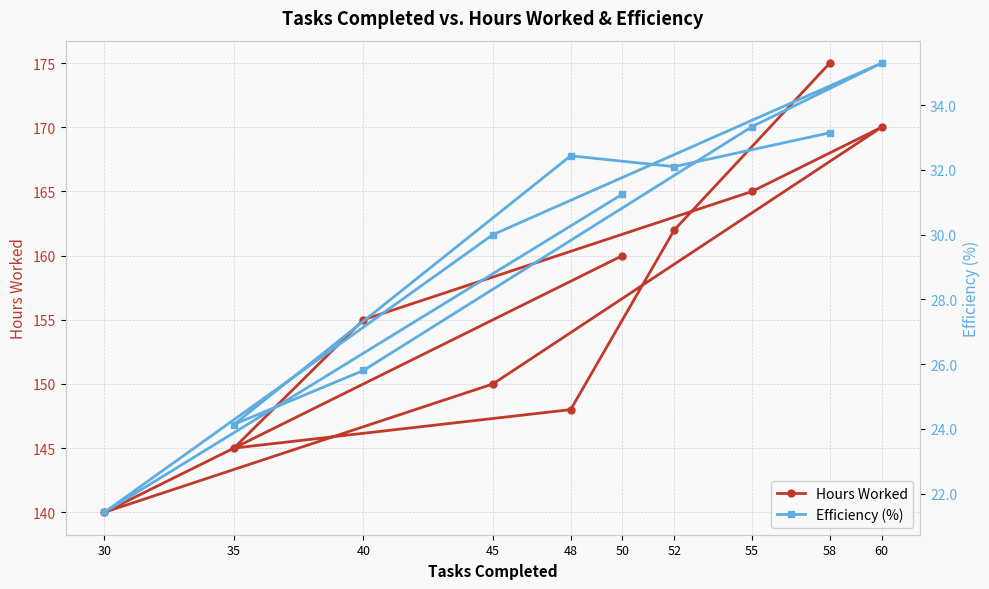

At how many categories does at least one series exceed 140?

9